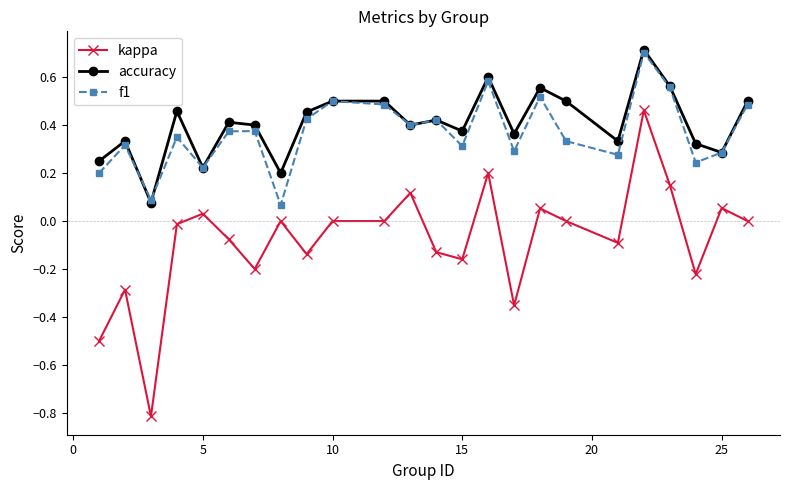

Which series has the largest range (max minus min)?

kappa